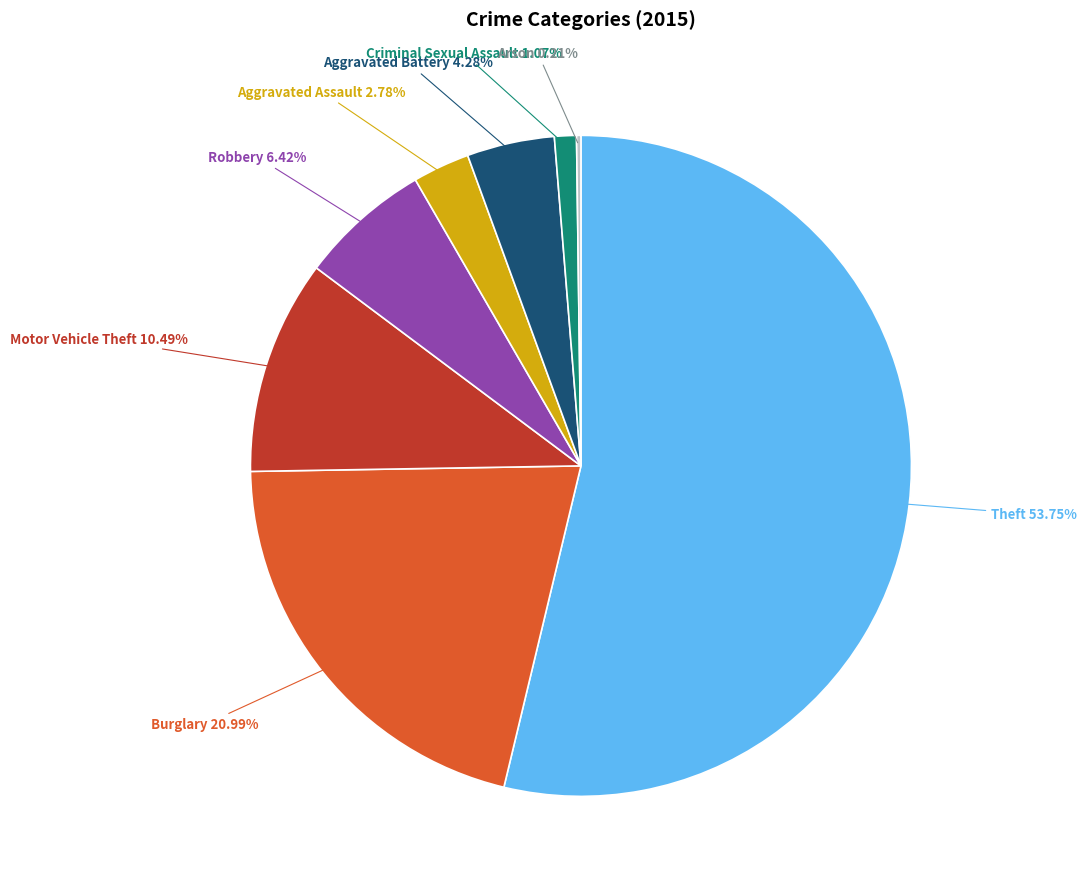

Is there a majority slice in this chart?

Yes